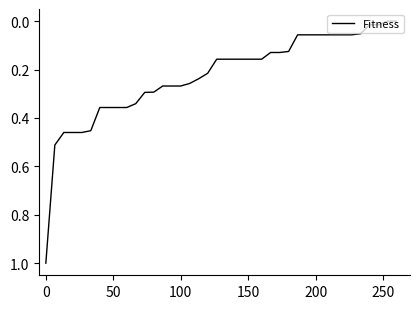

How many series are shown in this chart?

1